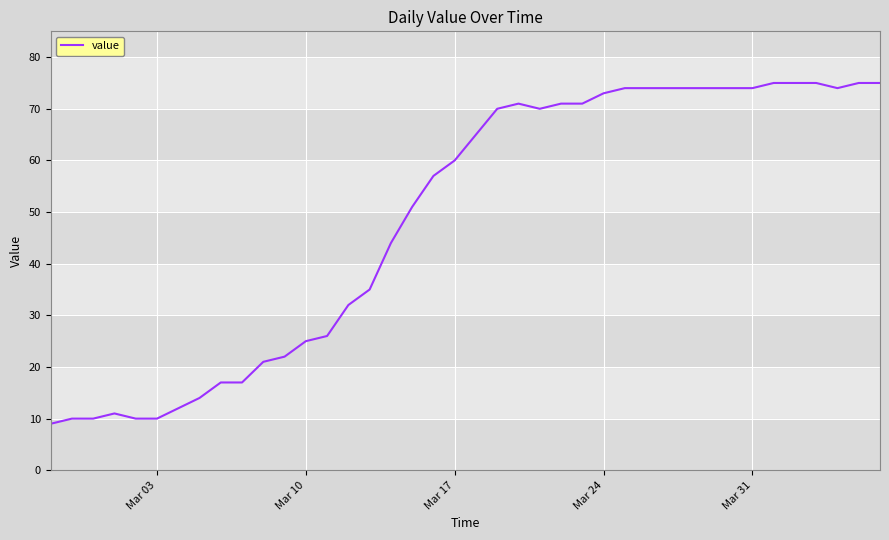

What is the difference between the maximum and minimum values?

66